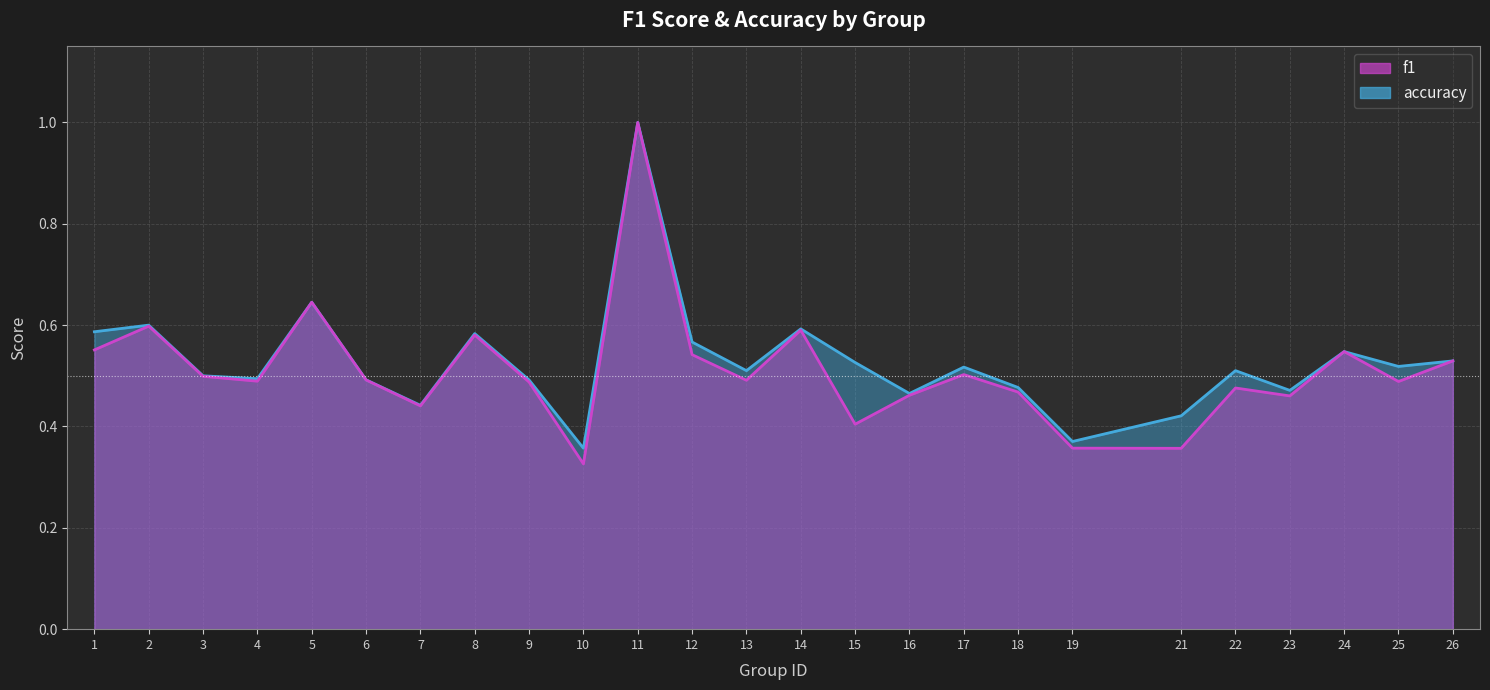

At which label is accuracy closest to 0?

10